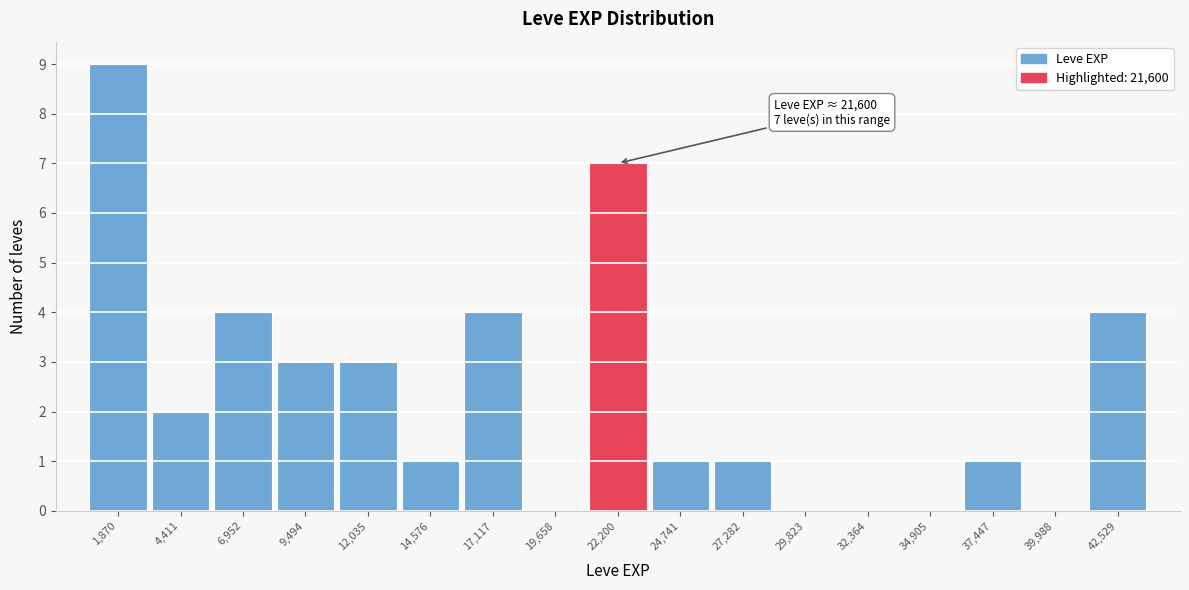

Which range on the x-axis has the tallest bar?

500 to 3000